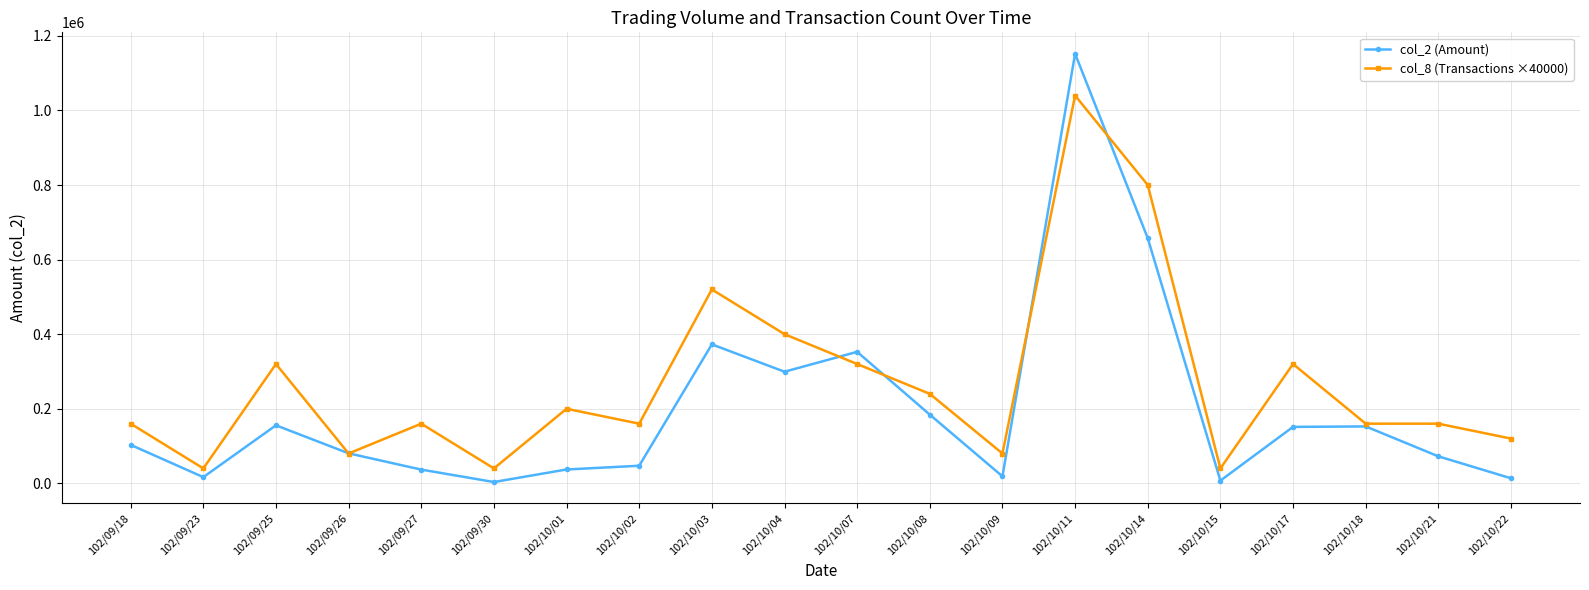

Is it true that col_2 (Amount) equals 155590 at 102/09/25?

True